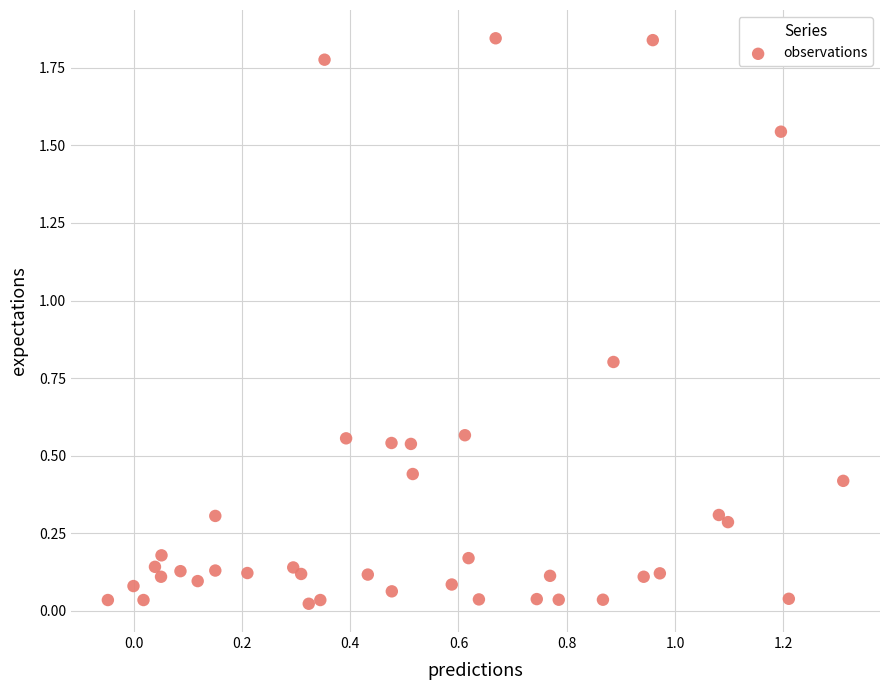

What is the range of X values (max minus min)?

1.4